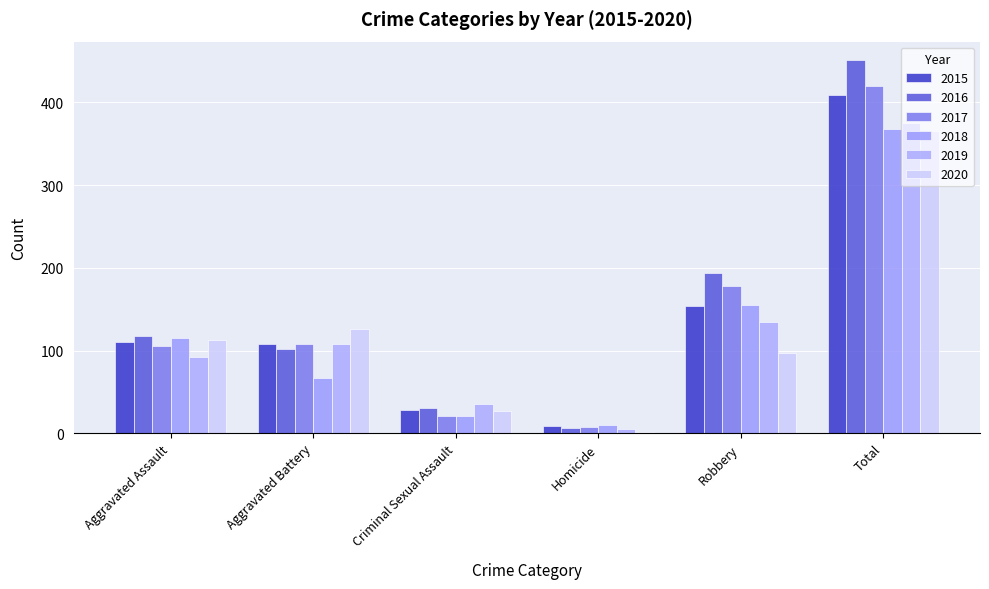

How many values in the 2016 series are below 118?

3